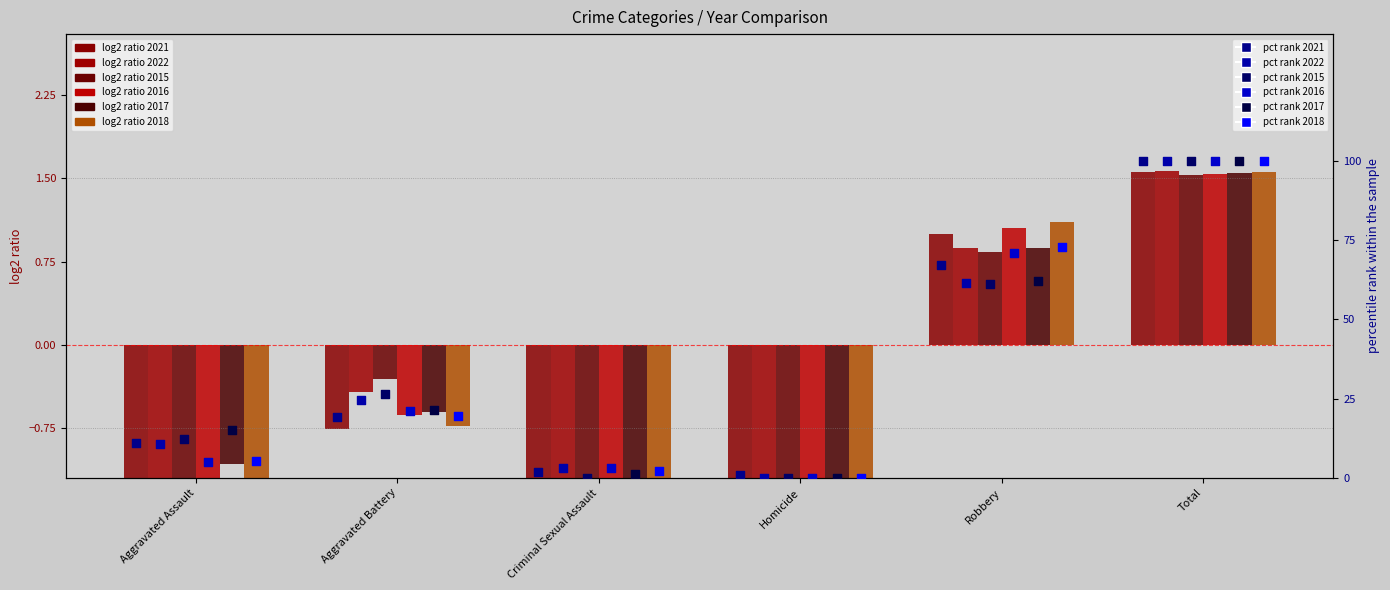

Which series contains the lowest Y value?

2022 pct